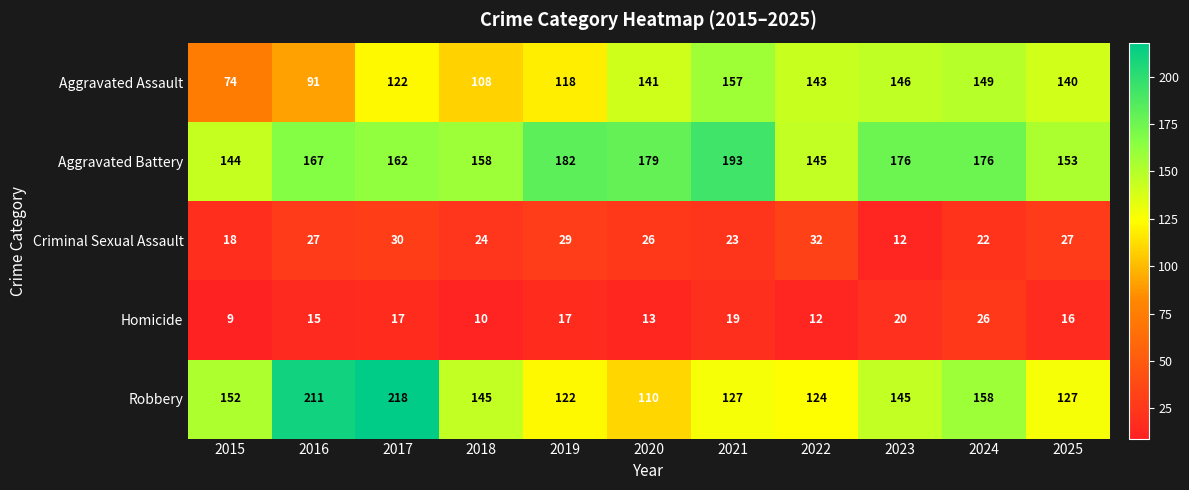

True or false: Criminal Sexual Assault has a value of 26 at 2020.

True